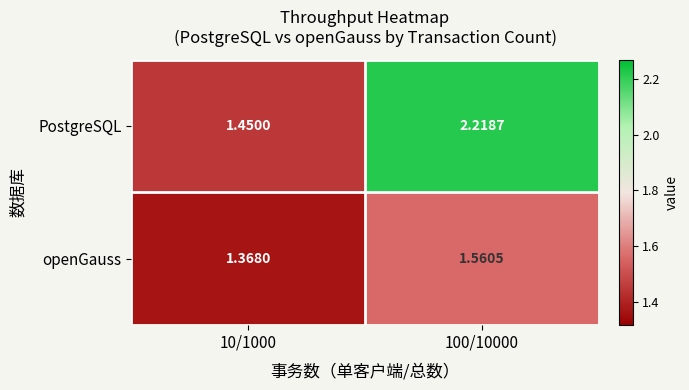

Rank the series at 10/1000 from lowest to highest value.

openGauss, PostgreSQL